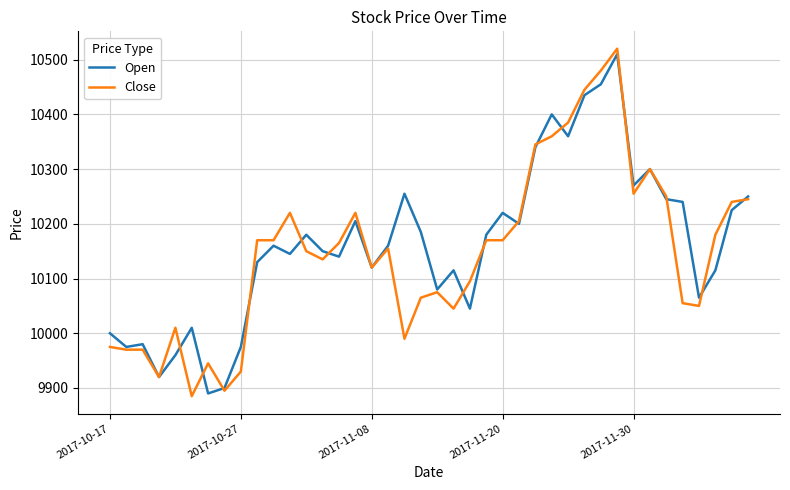

What is the smallest value displayed?

9885